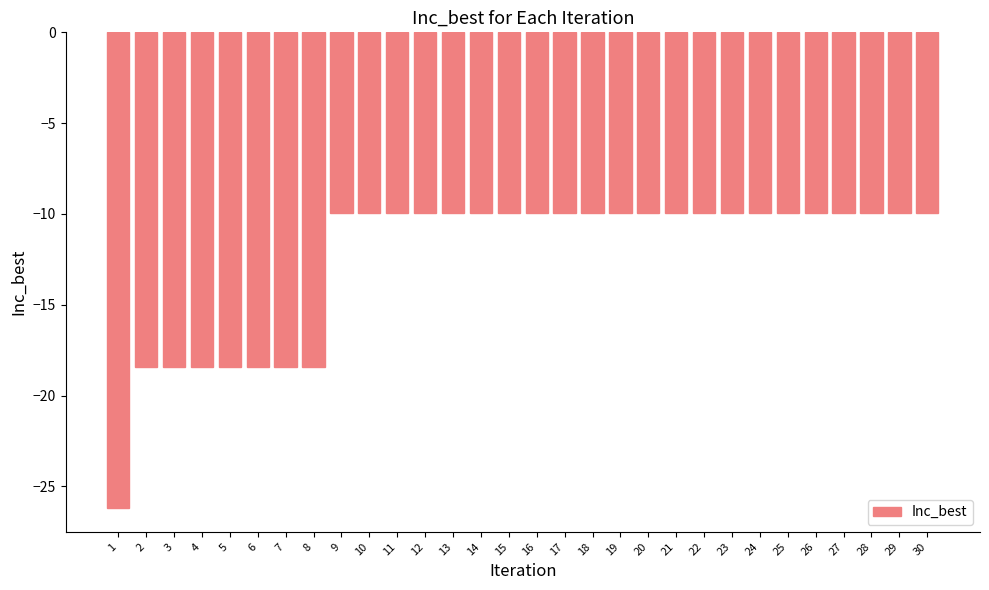

The chart shows a value of -4.7 at 15. True or false?

False